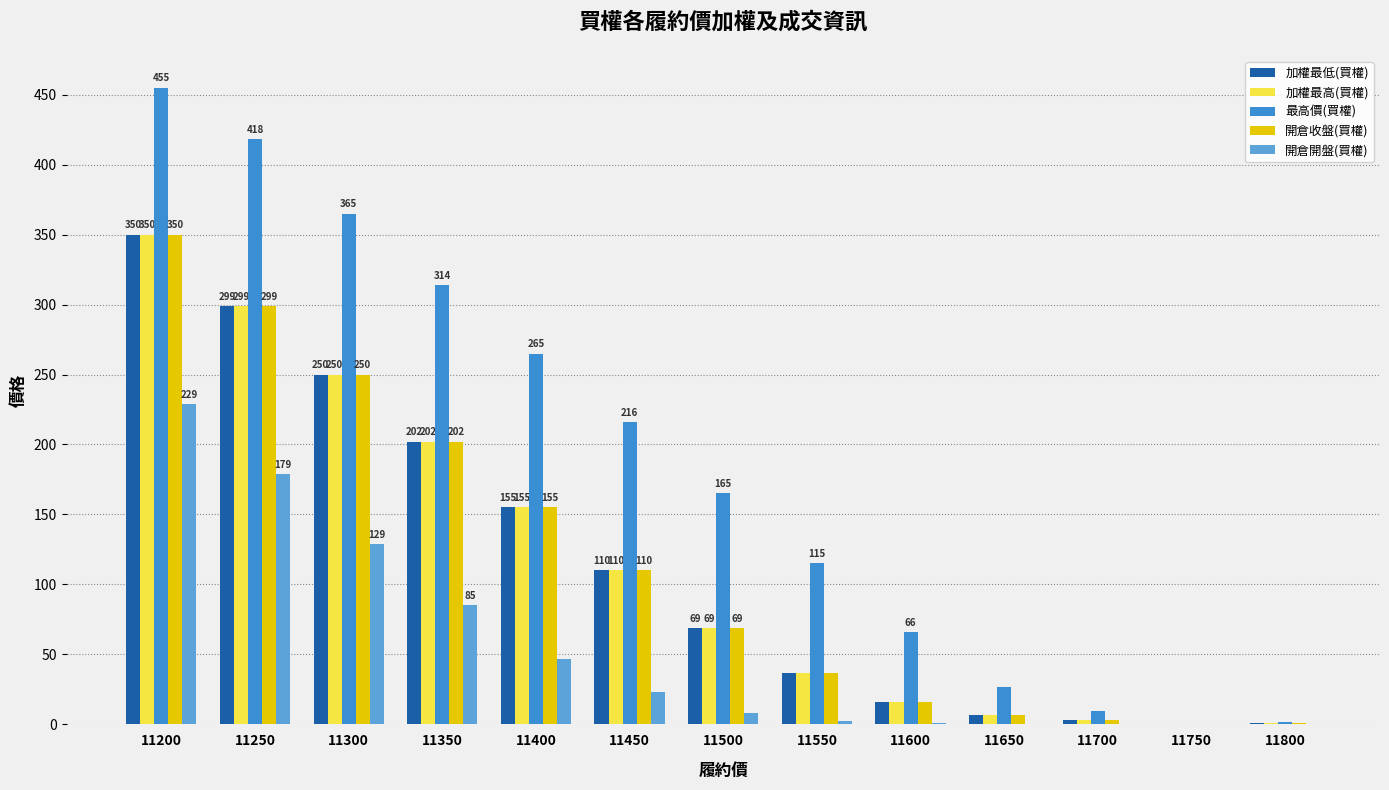

The value of 開倉開盤(買權) at 11550 is 1.3. True or false?

False